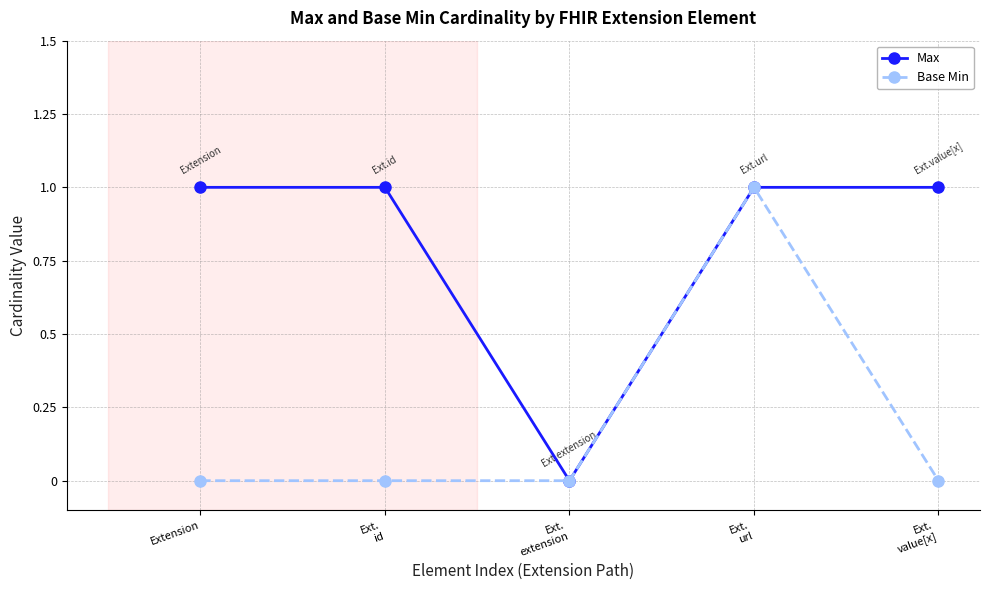

Which series has the largest total across all categories?

Max